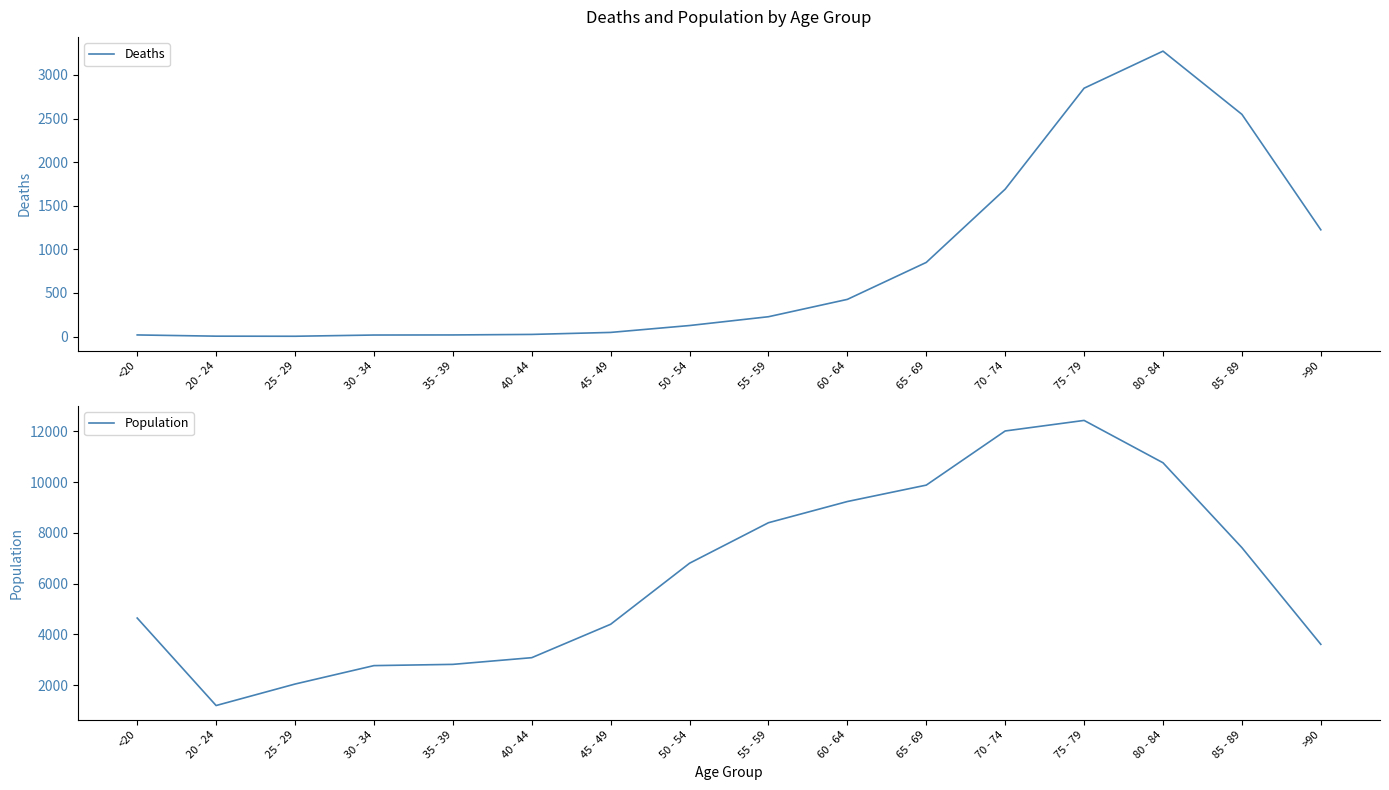

At which category does Population reach its first local peak?

75 - 79